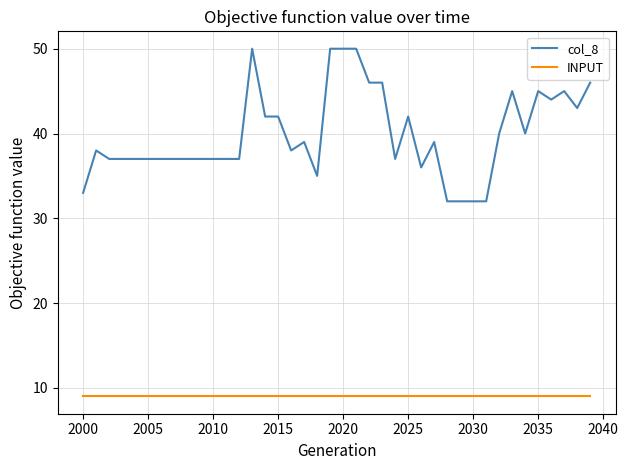

What is the lowest value of the col_8 series?

32